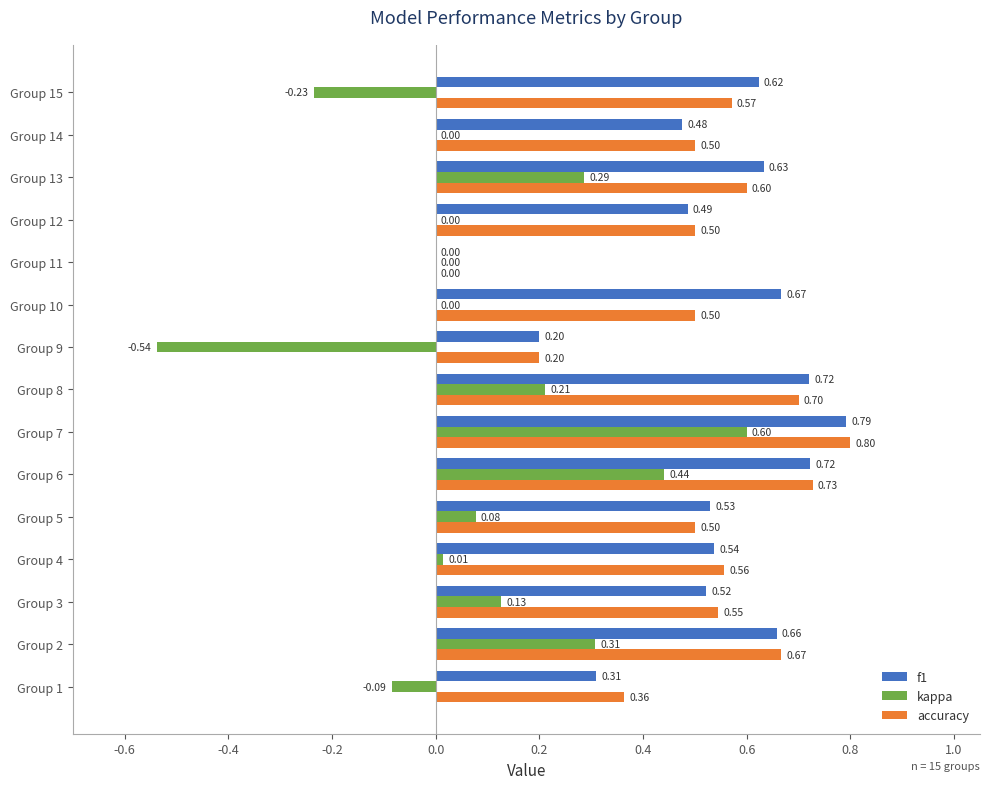

Which series changed the most between Group 2 and Group 11?

accuracy